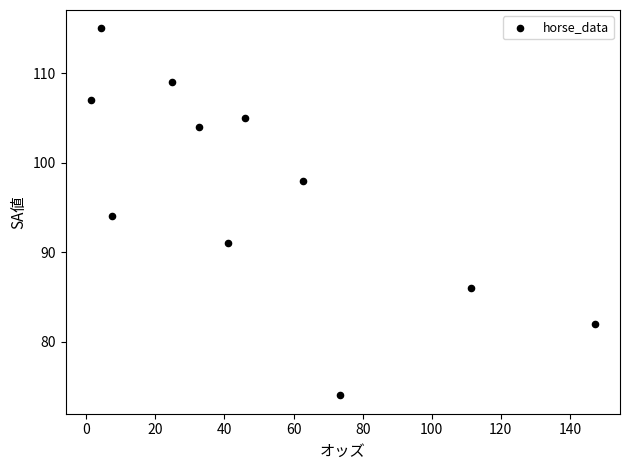

What is the average Y value?

97